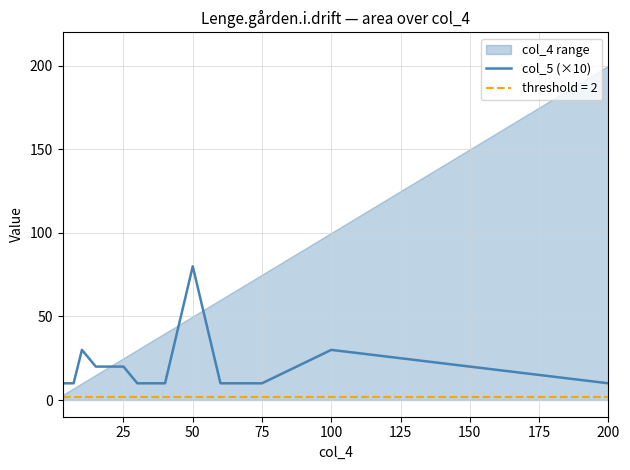

How many lines are shown in the chart?

1